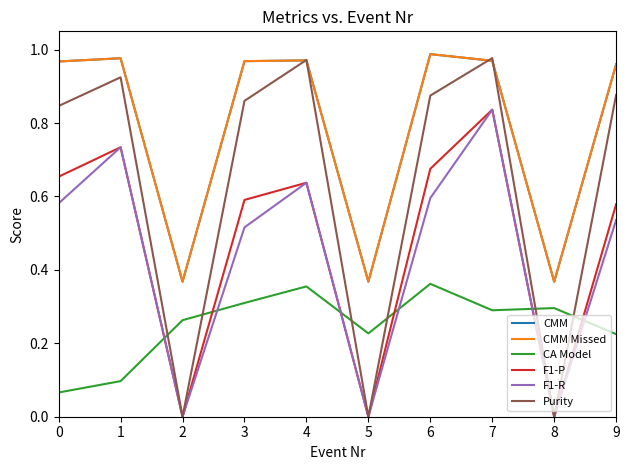

Is the value of F1-P at 1 greater than the value of CA Model at 5?

Yes